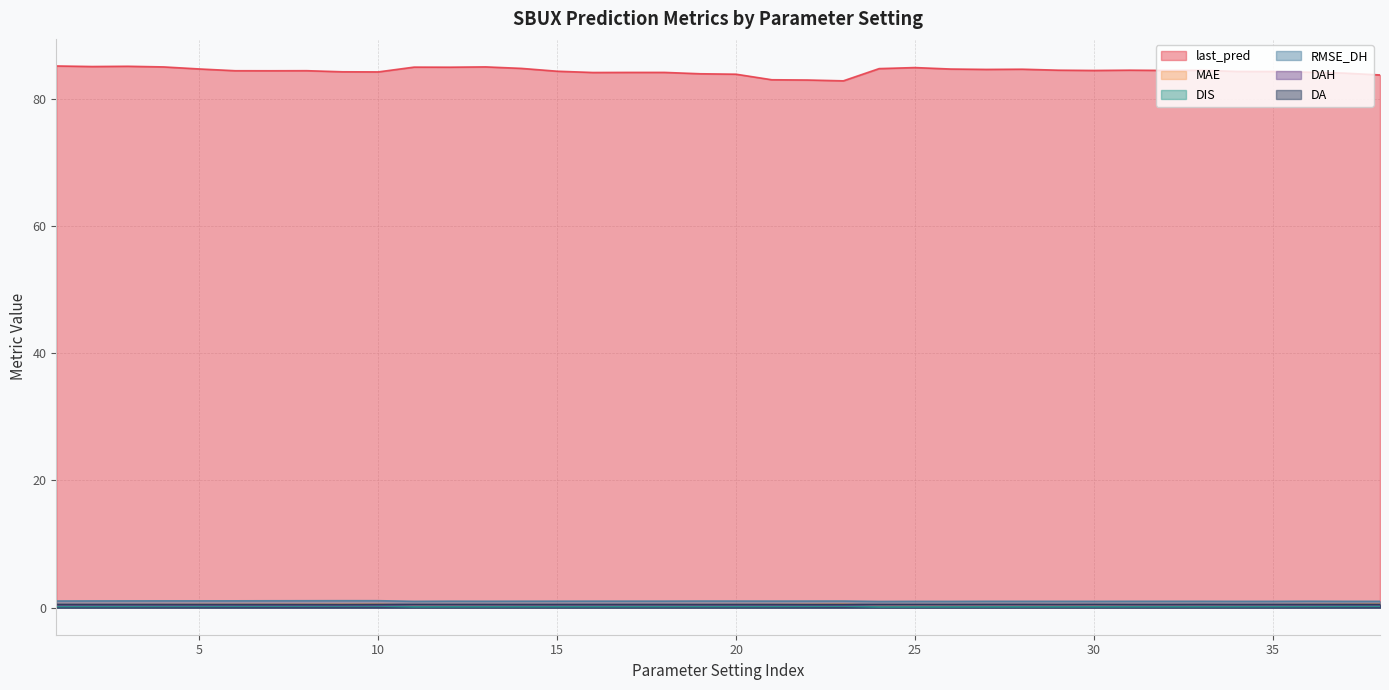

At how many categories does at least one series exceed 53?

38